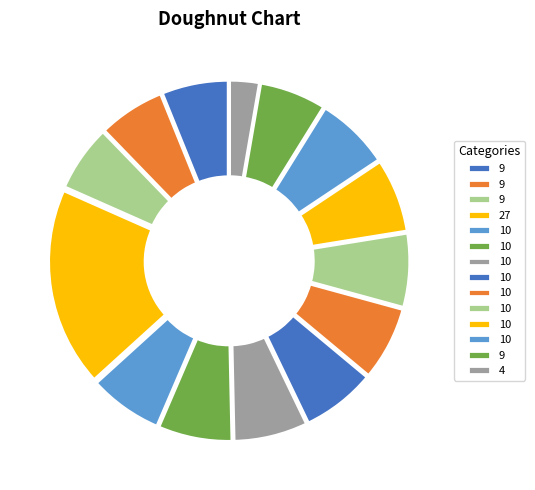

How many slices are in this pie chart?

14